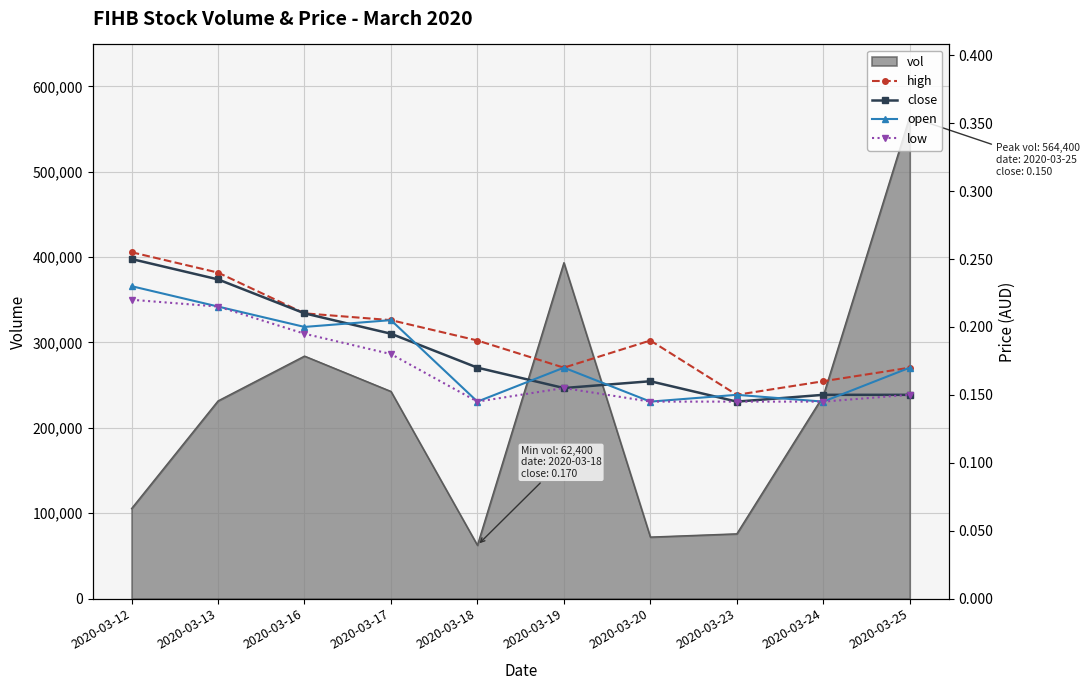

Rank the series at 2020-03-23 from highest to lowest value.

high, open, close, low